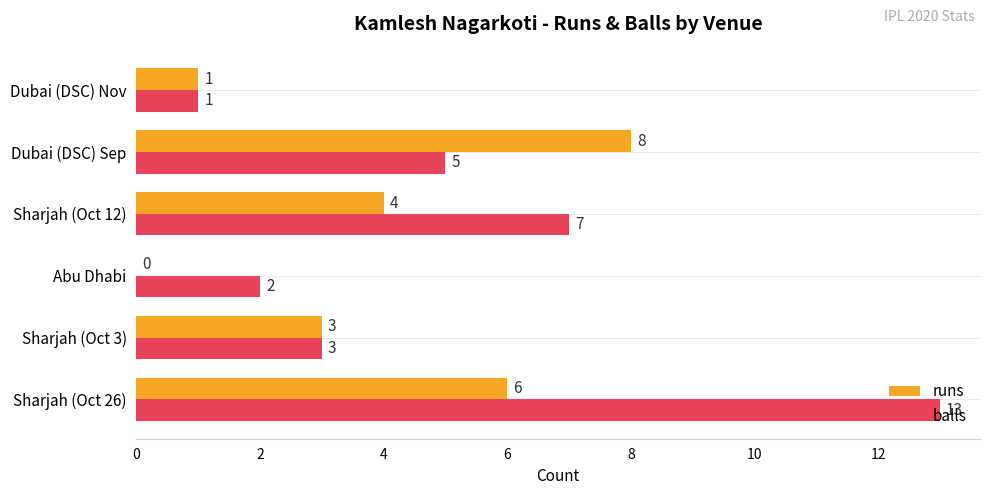

What is the sum of the runs values at Sharjah (Oct 3) and Sharjah (Oct 12)?

7